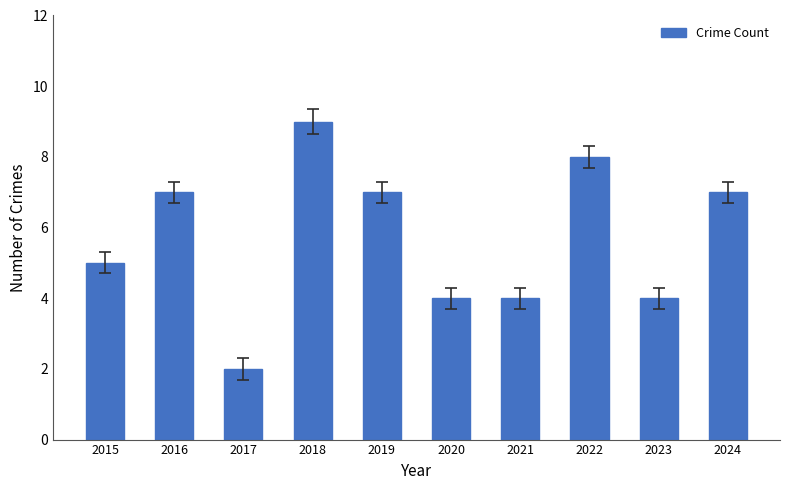

Count the values in the range 4 to 7.

7